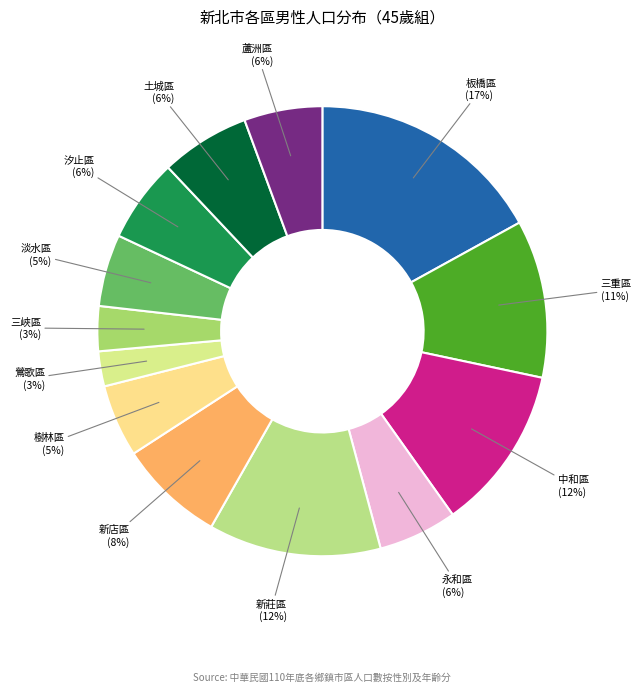

How many segments does this pie chart have?

13